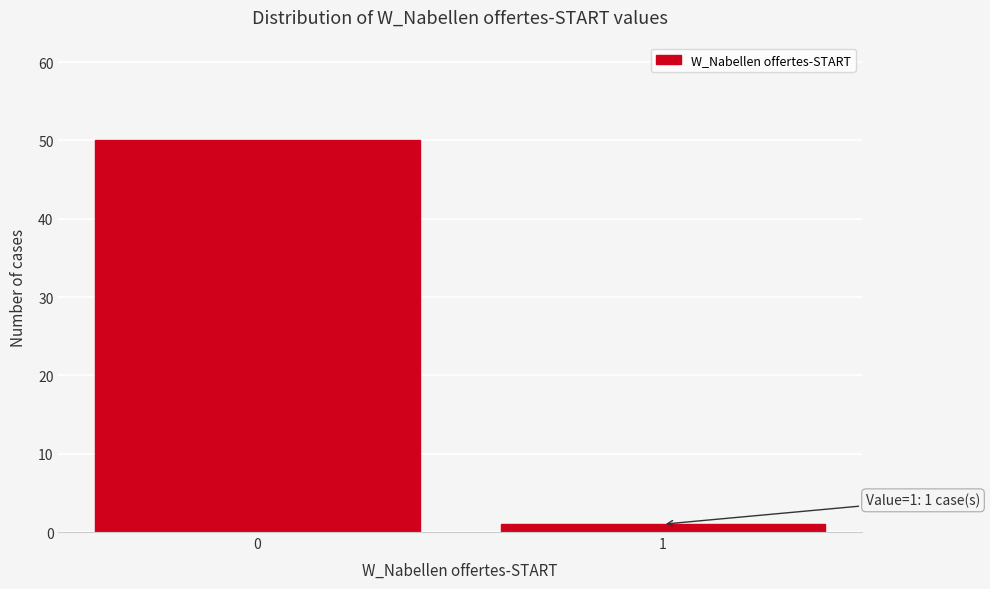

Reading right to left, what are all the values shown in this chart?

1=1	0=50